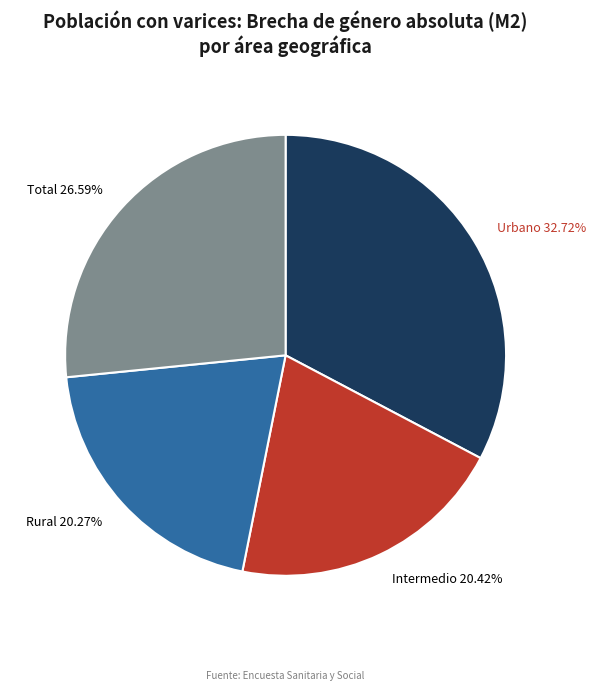

Between Urbano and Total, which is larger?

Urbano